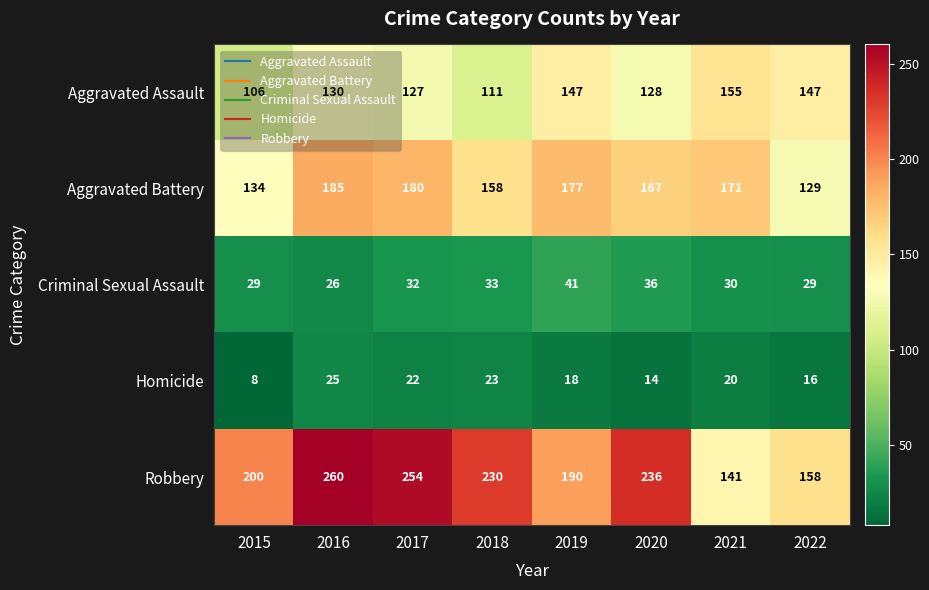

Which series has the largest total across all categories?

Robbery